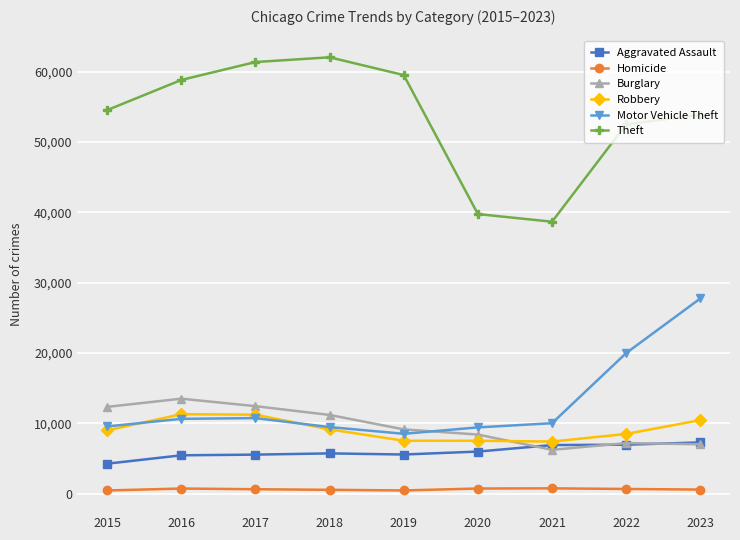

How many interior local valleys does the Theft series have?

1